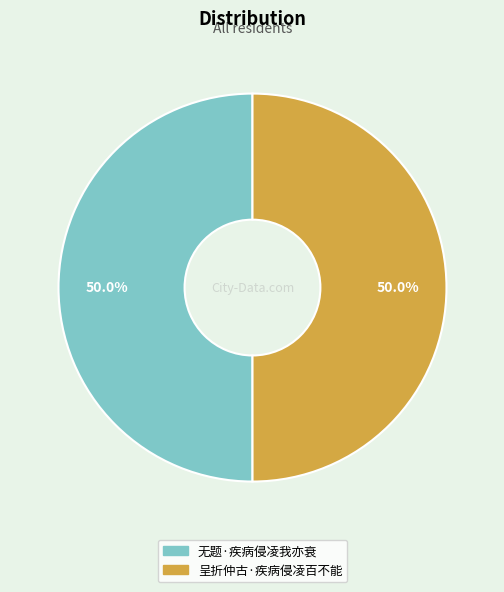

True or false: 呈折仲古·疾病侵凌百不能 accounts for 50% of the total.

True